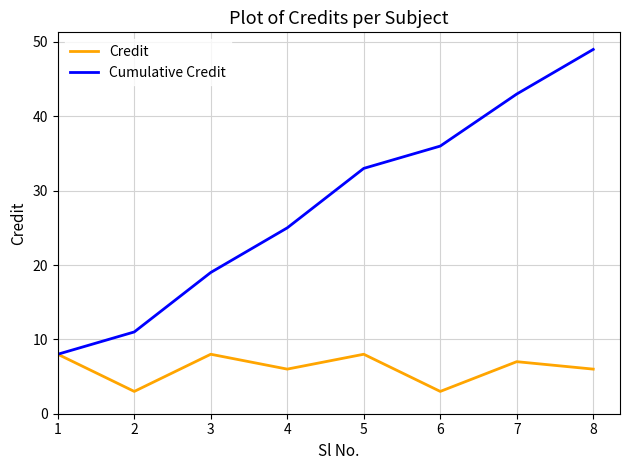

What is the sum of the Credit values at 7 and 1?

15